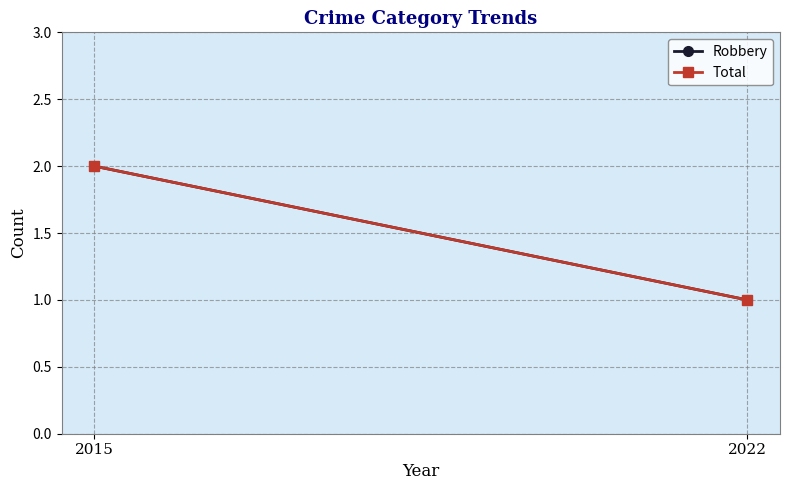

What is the smallest value displayed?

1